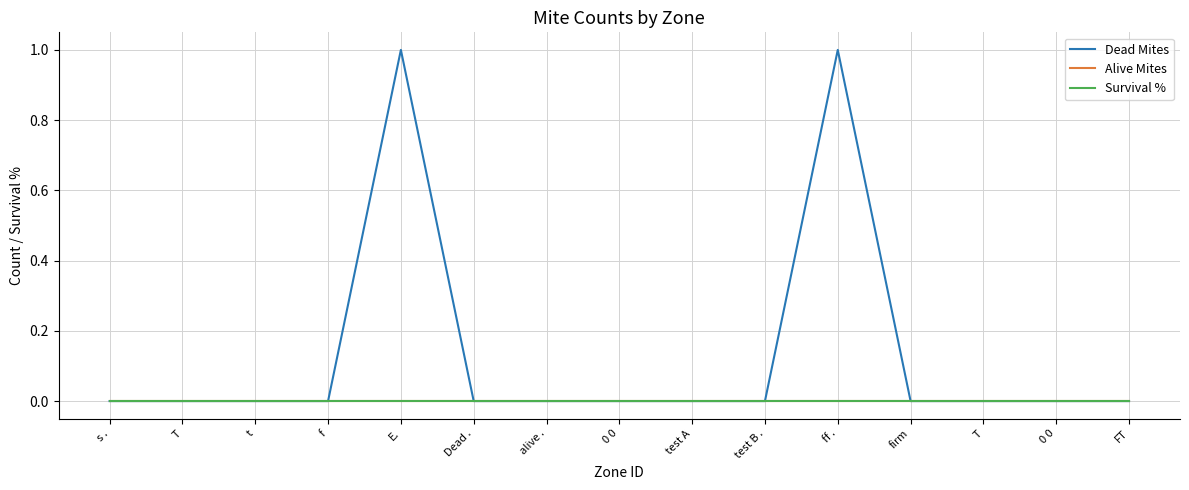

What is the maximum value shown in the chart?

1